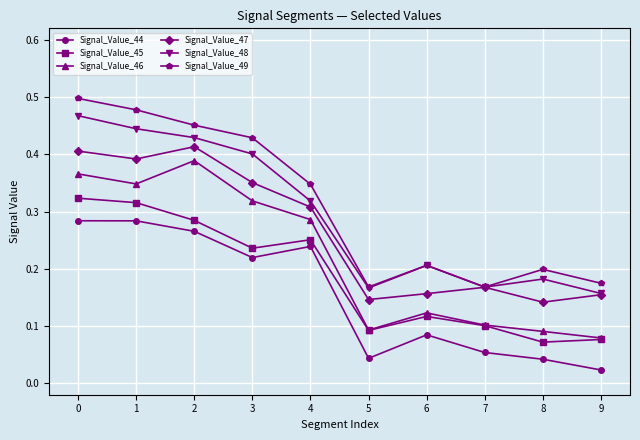

What are all the series names shown in the legend?

Signal_Value_44, Signal_Value_45, Signal_Value_46, Signal_Value_47, Signal_Value_48, Signal_Value_49